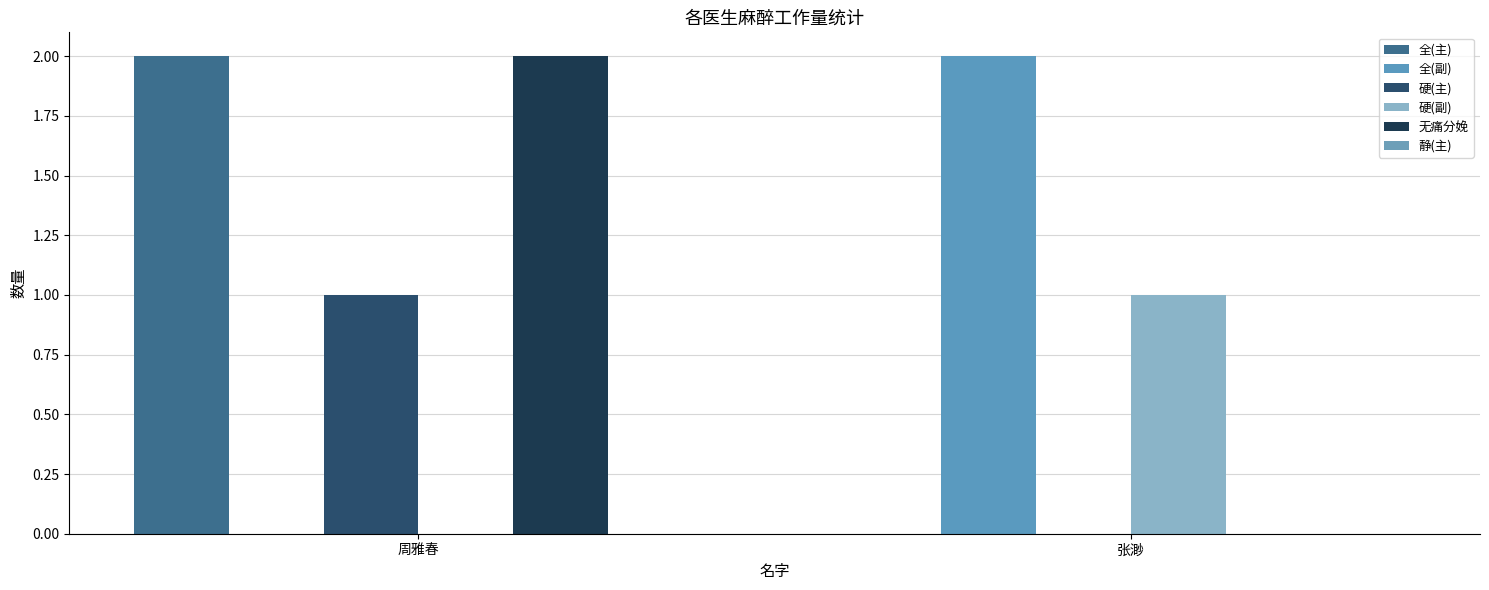

What is the approximate value of 硬(副) at 张渺?

1